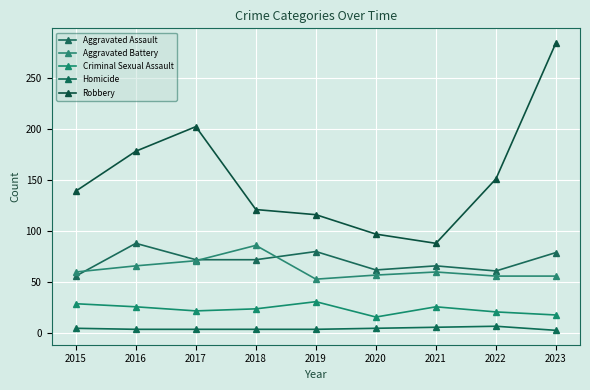

Count the number of data series in this chart.

5